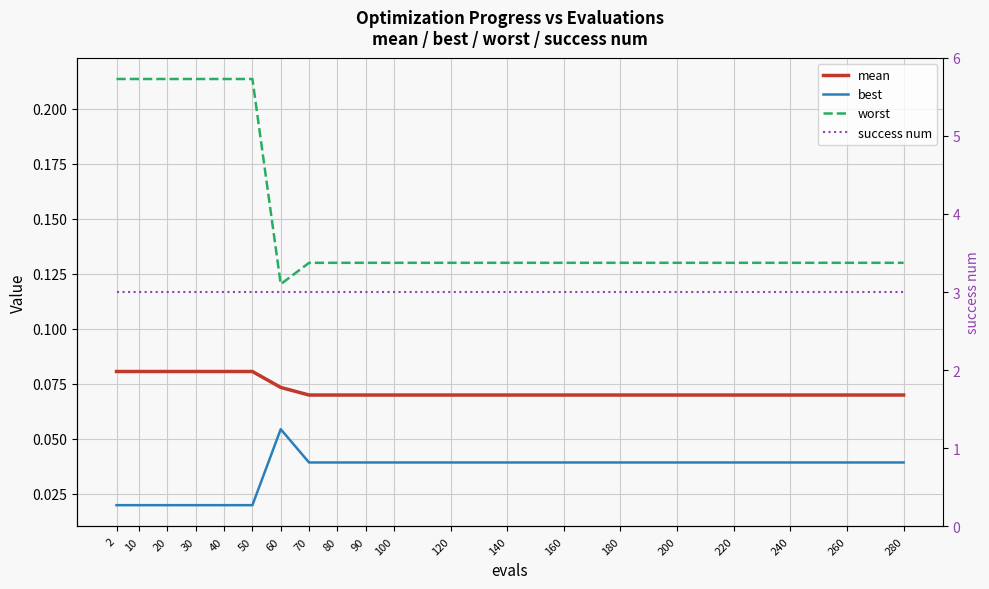

True or false: best and worst cross at least once.

False